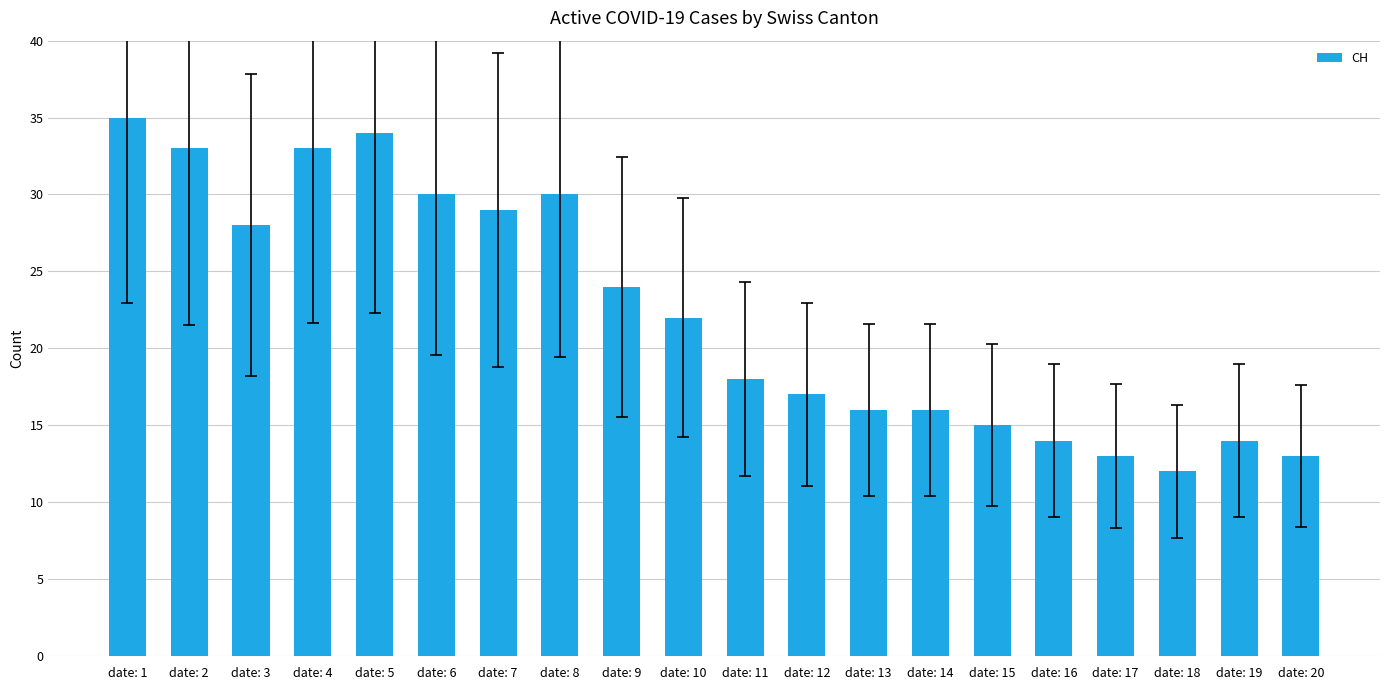

Which label corresponds to the smallest value in the chart?

date: 18